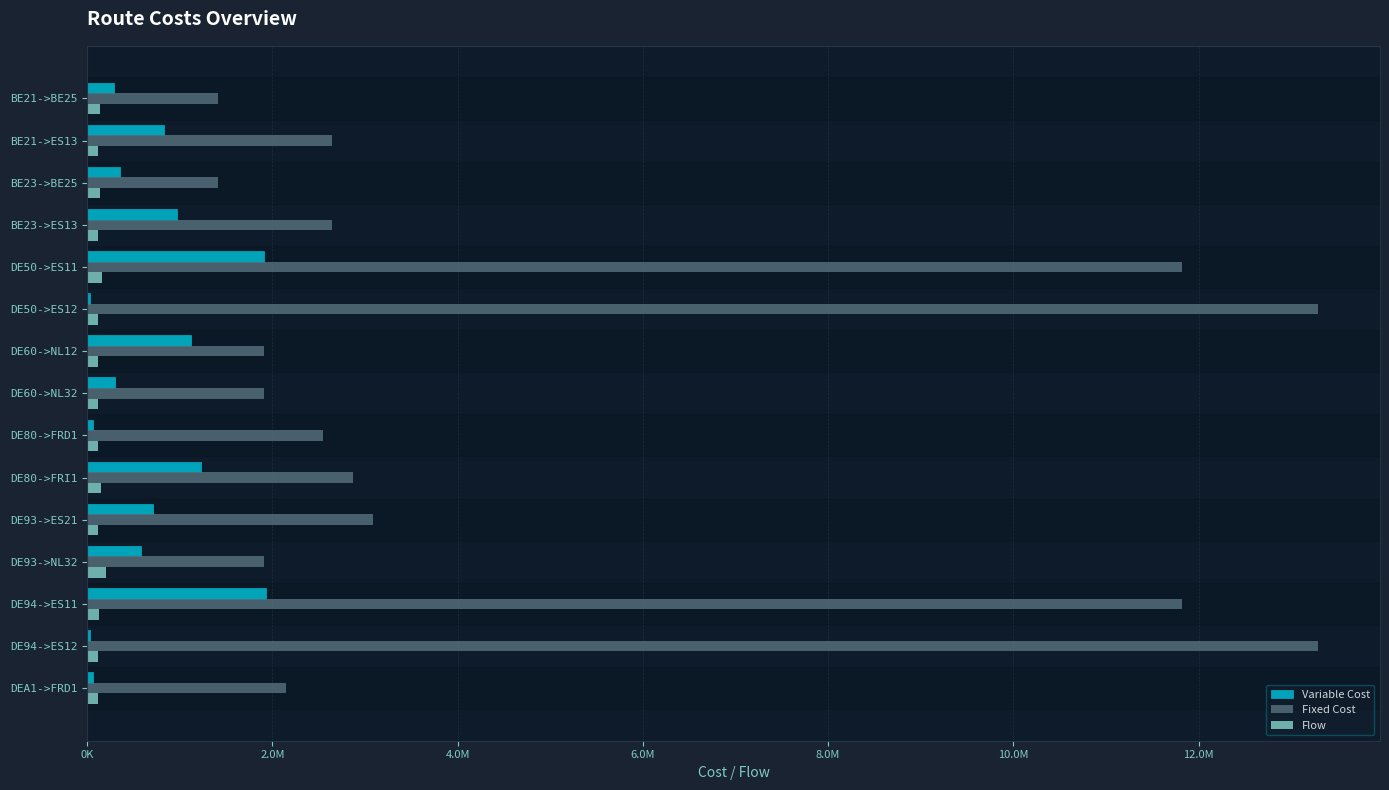

What are all the series names shown in the legend?

Variable Cost, Fixed Cost, Flow